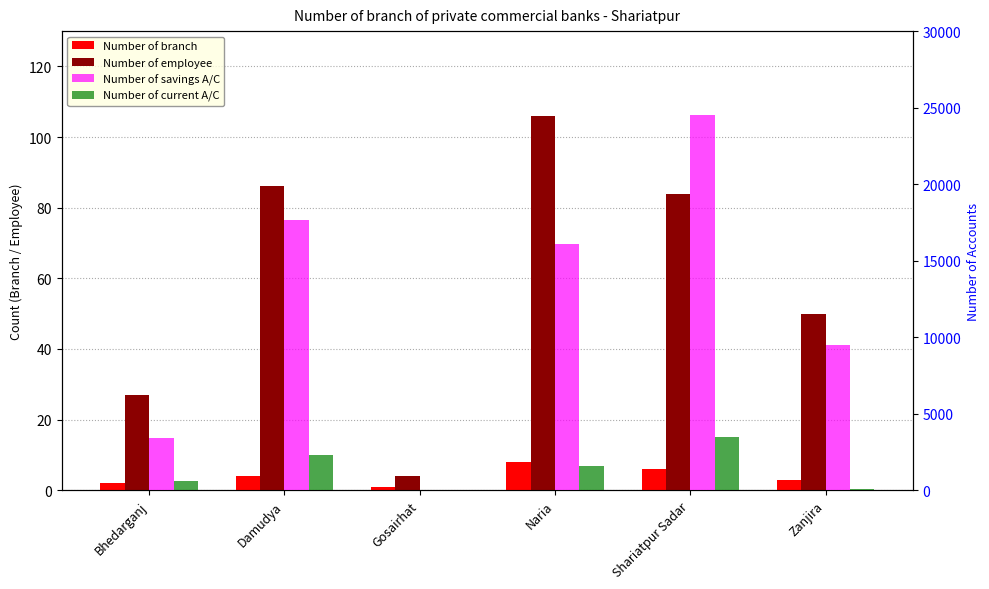

At which label is Number of employee closest to 55?

Zanjira